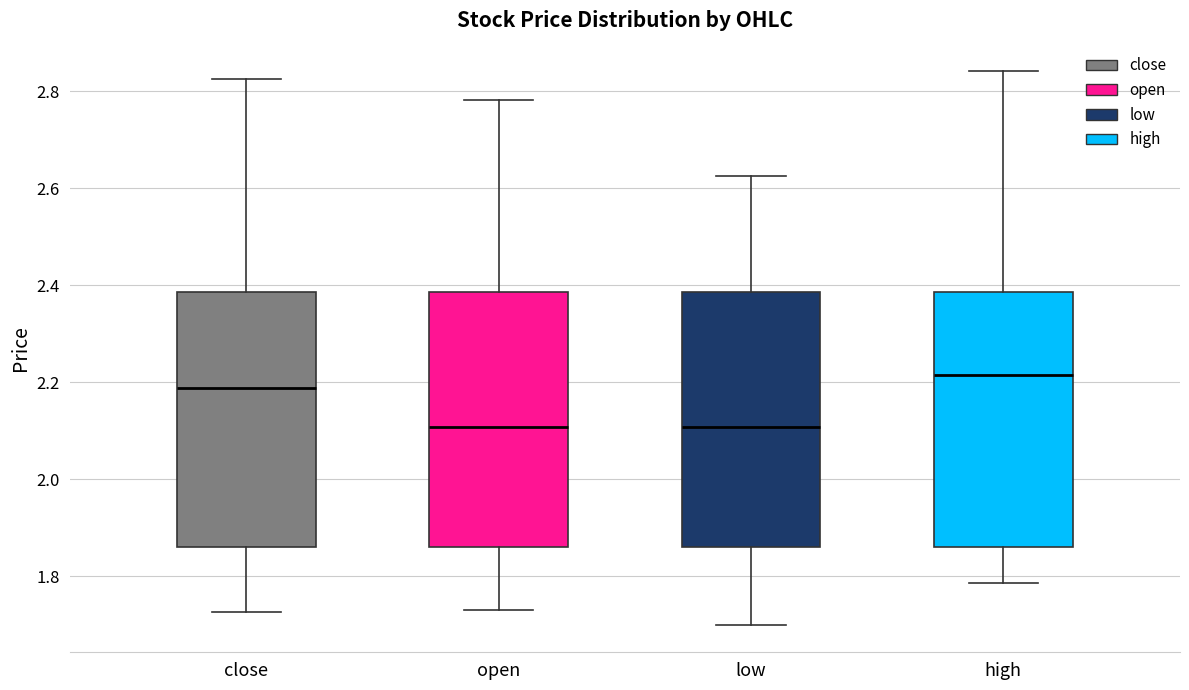

Reading left to right, transcribe this box plot: for each box, give where its median line is, the range the box spans, and where its two whiskers end, as read against the y-axis. The values are not printed on the chart, so give them approximately, as read against the axis.

close: median 2.18, box 1.86 to 2.38, whiskers 1.72 to 2.82
open: median 2.10, box 1.86 to 2.38, whiskers 1.74 to 2.78
low: median 2.10, box 1.86 to 2.38, whiskers 1.70 to 2.62
high: median 2.22, box 1.86 to 2.38, whiskers 1.78 to 2.84